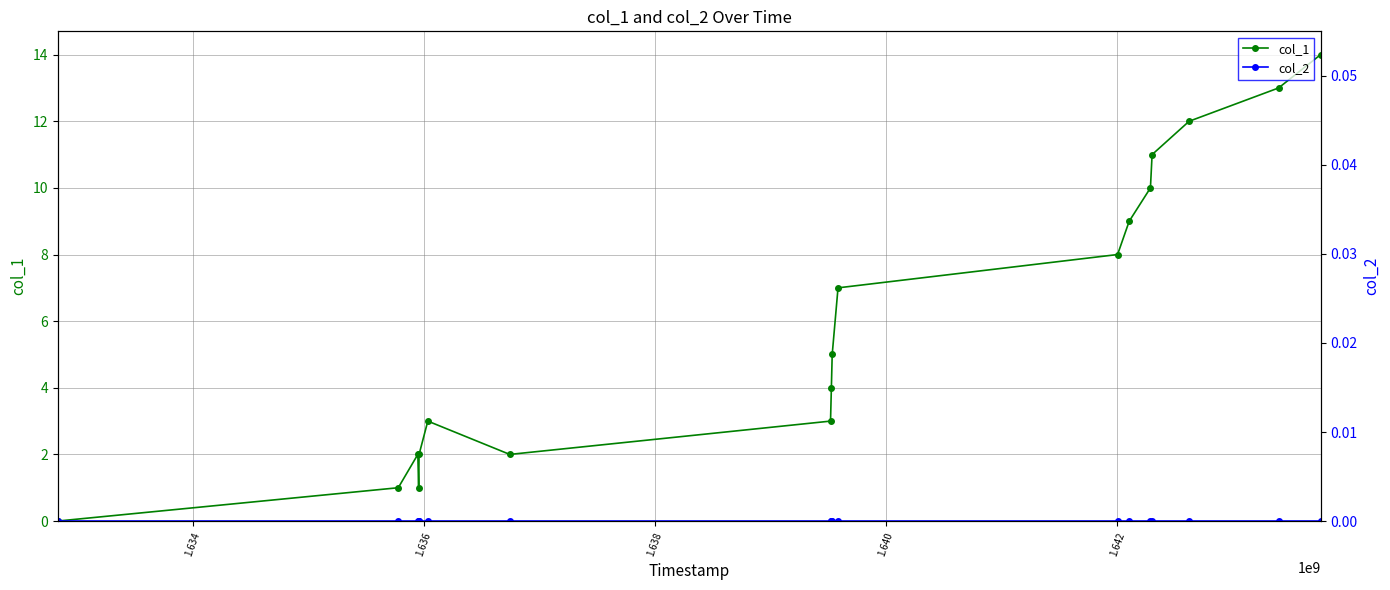

True or false: col_1 and col_2 cross at least once.

False